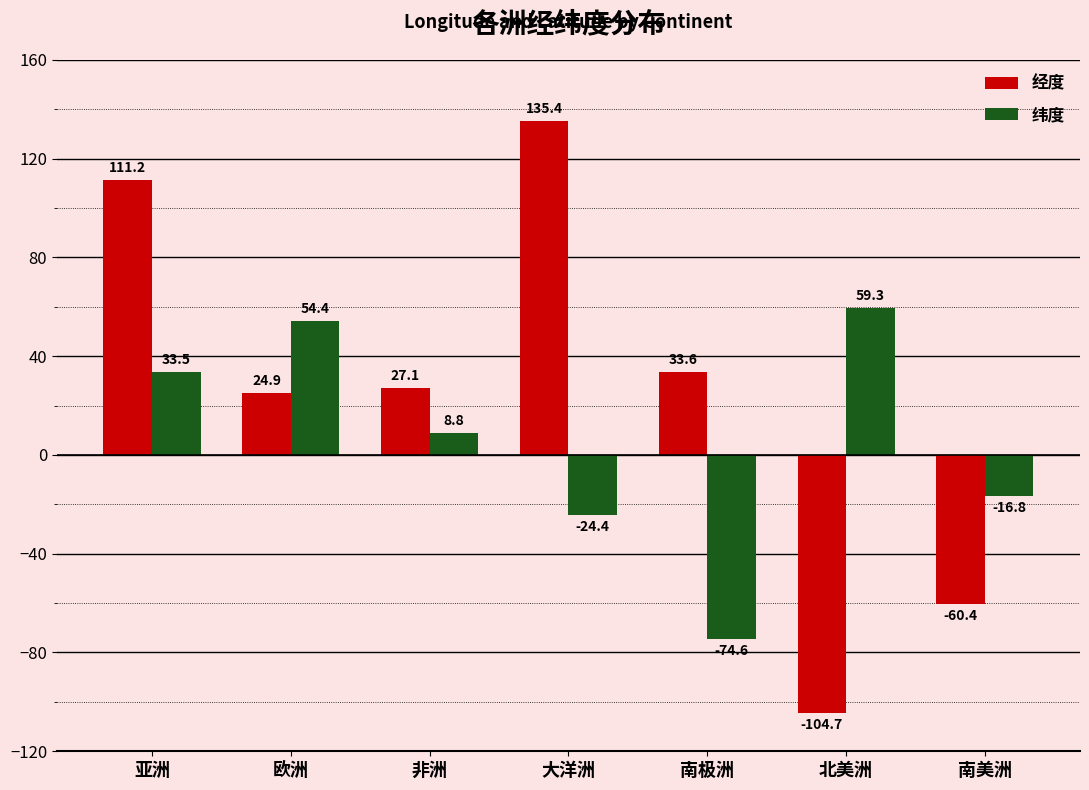

Which category has the lowest value in the 纬度 series?

南极洲